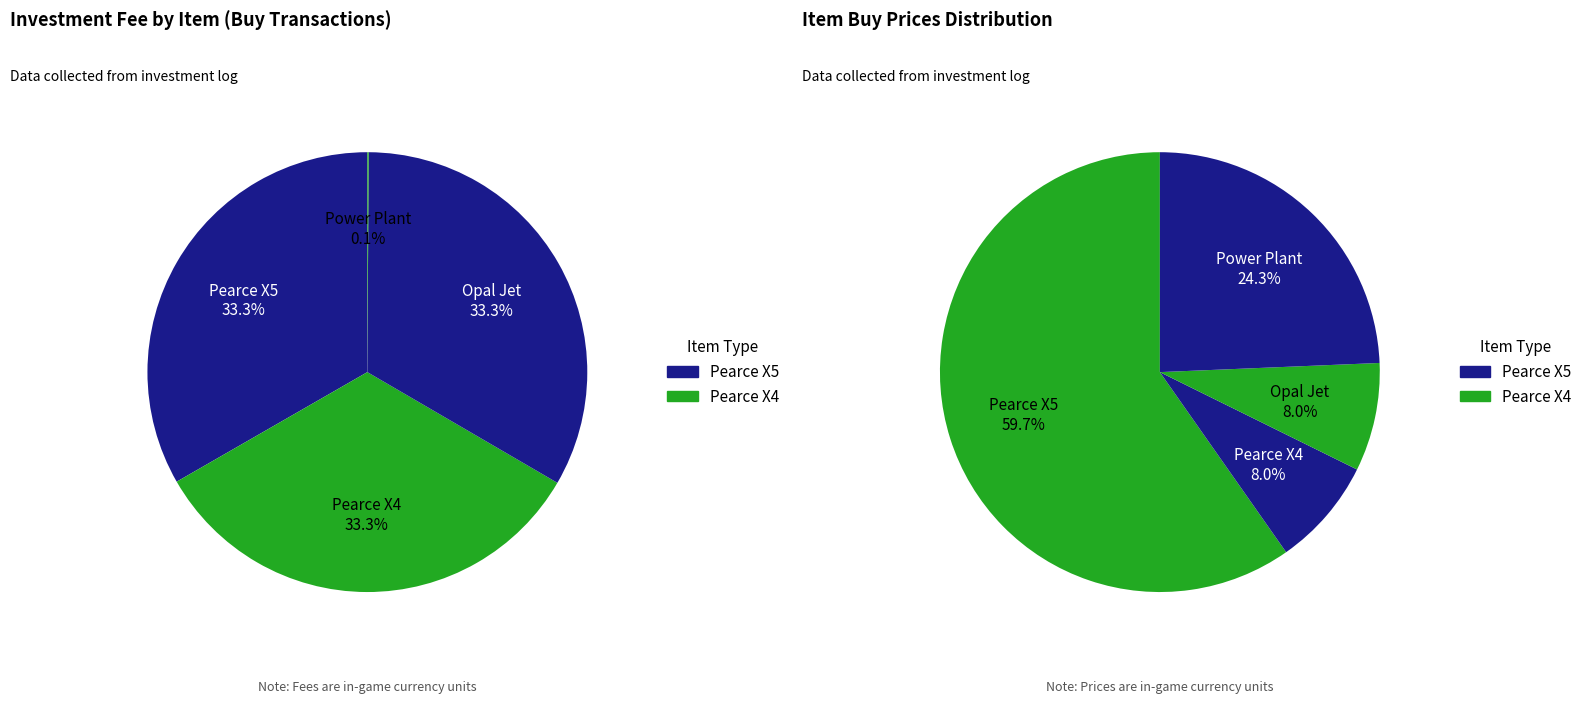

How many segments does this pie chart have?

4